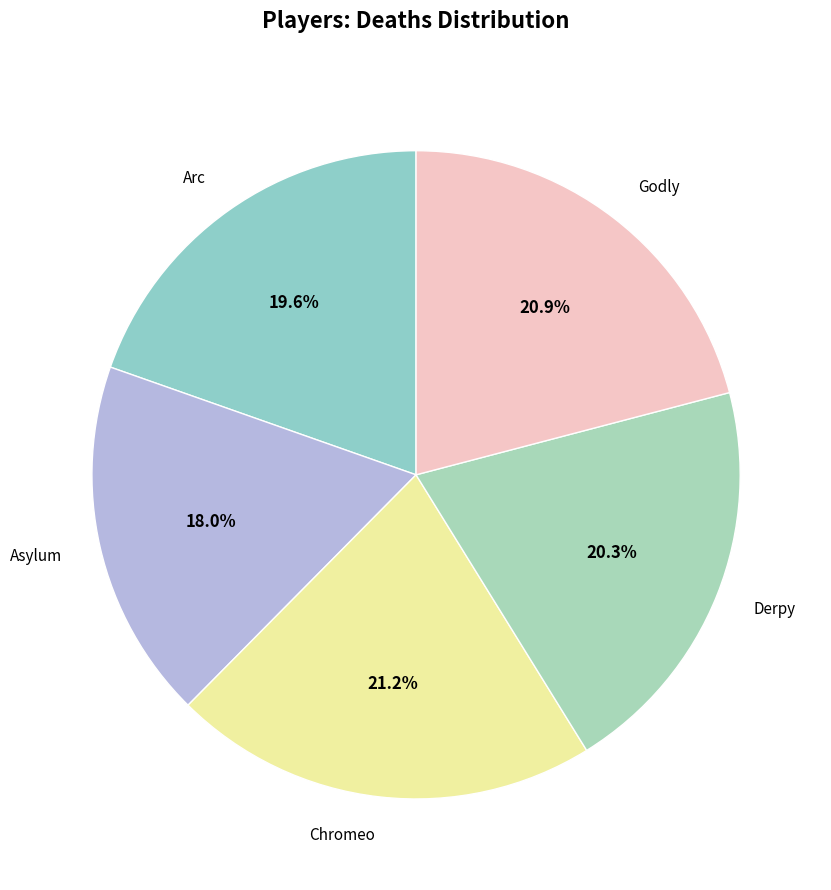

Is there a majority slice in this chart?

No